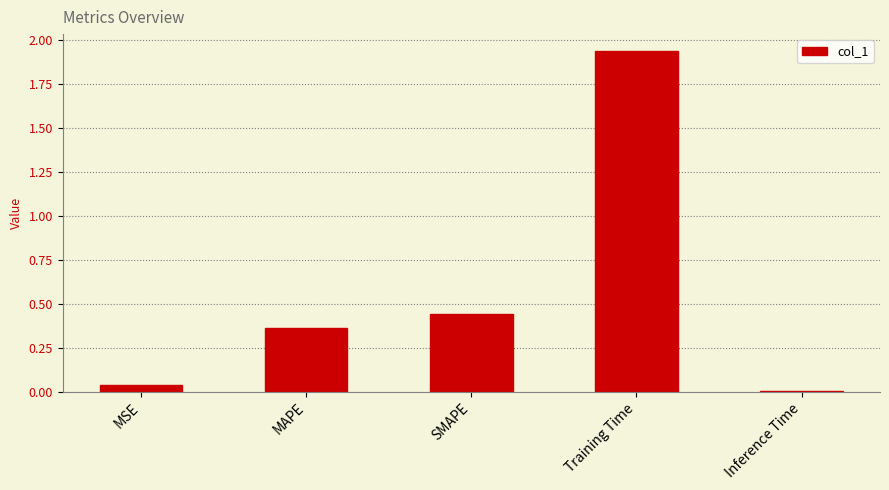

The chart shows a value of 3.2 at Training Time. True or false?

False